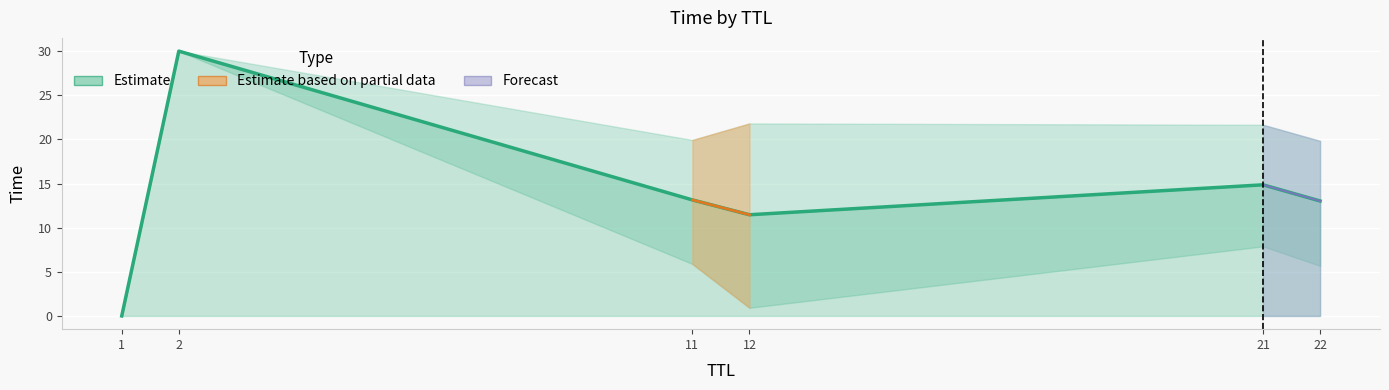

List the labels in order of value, smallest first.

1, 12, 22, 11, 21, 2